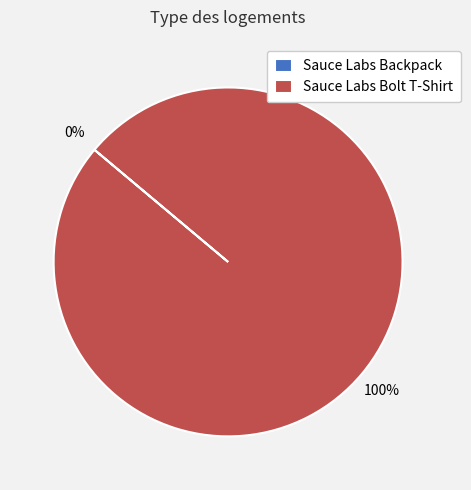

What is the smallest slice in the pie chart?

Sauce Labs Backpack